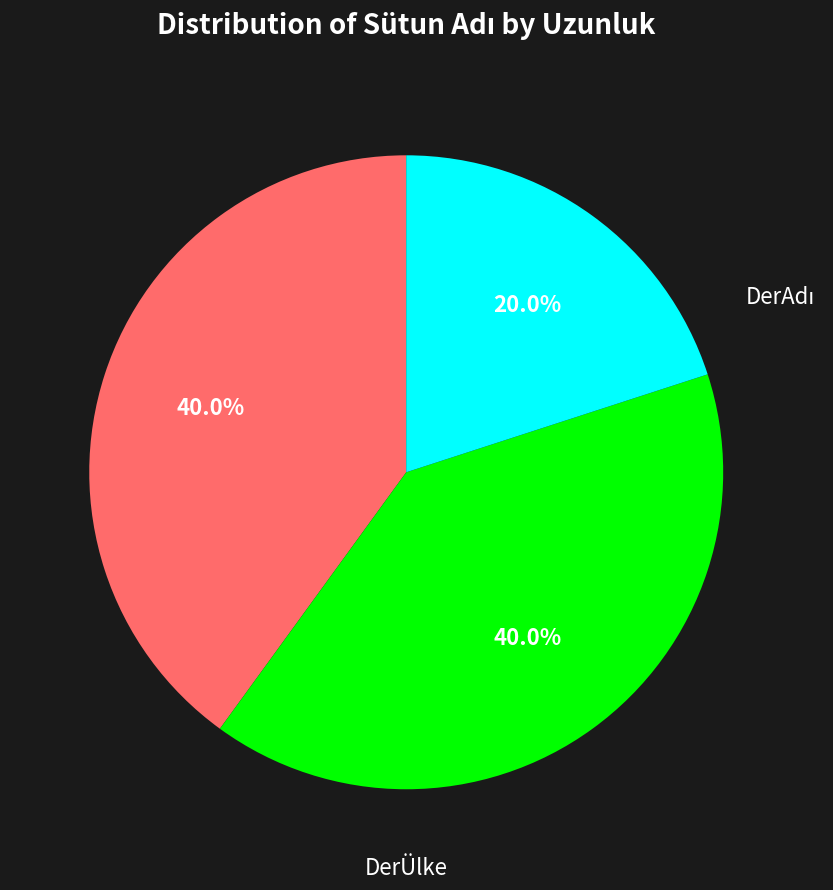

Is there a majority slice in this chart?

No